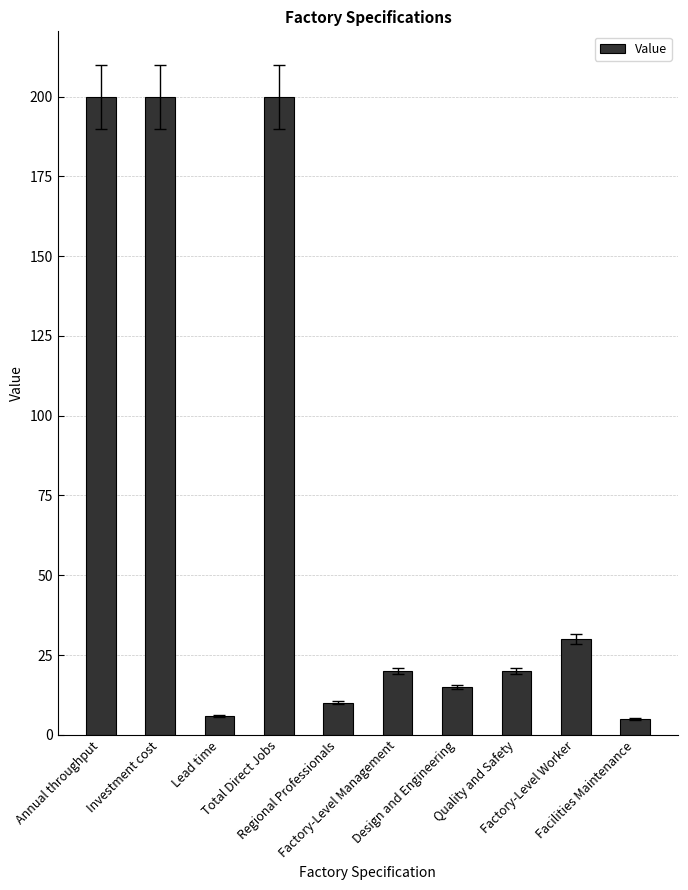

The chart shows a value of 200 at Total Direct Jobs. True or false?

True